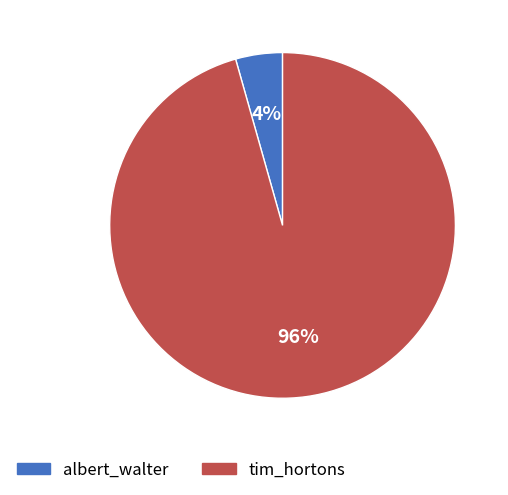

Combined, do albert_walter and tim_hortons account for over 50%?

Yes